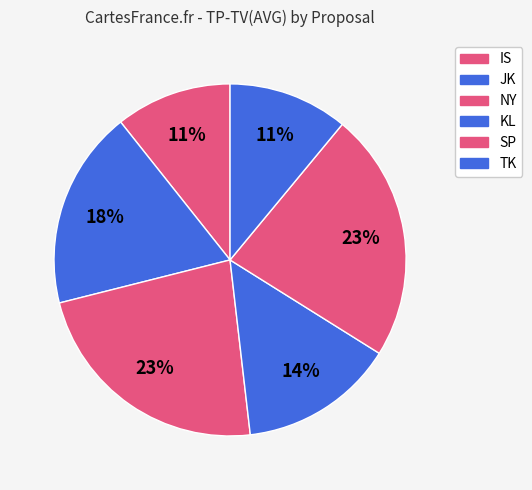

Count the number of slices in the pie.

6